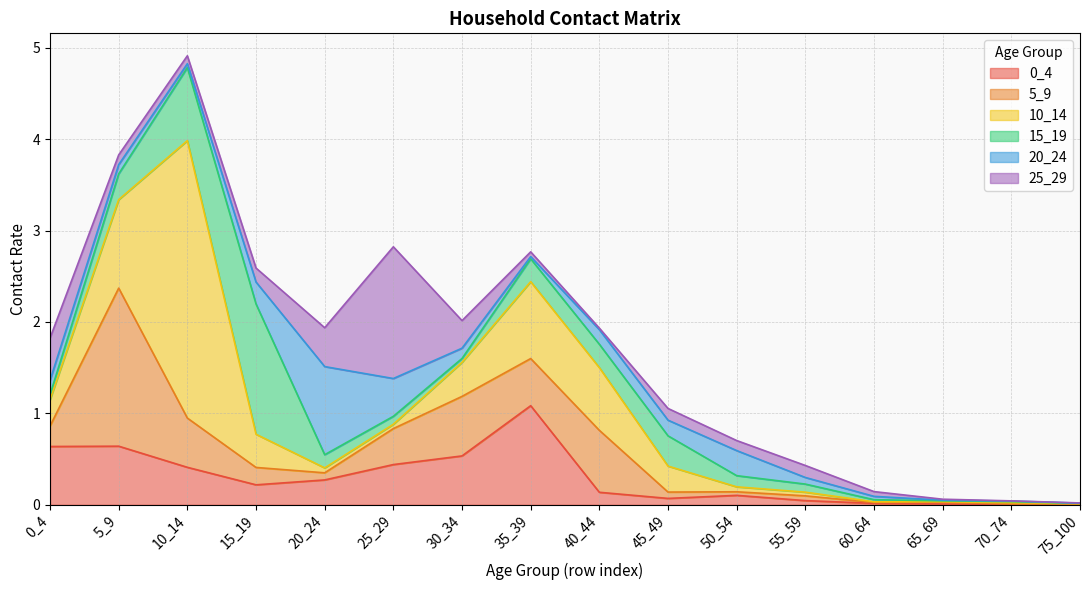

The value of 15_19 at 25_29 is 0.1. True or false?

True